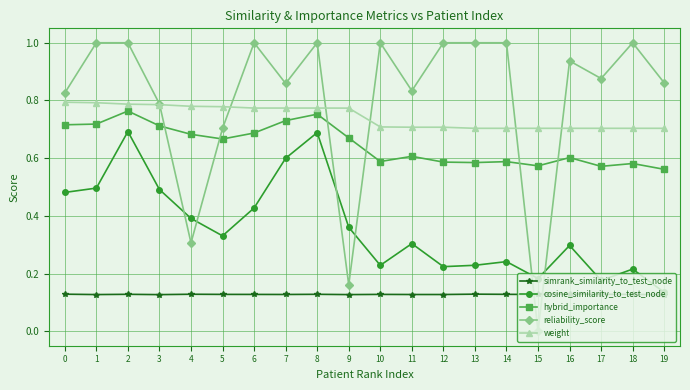

What is the greatest value displayed?

1.0